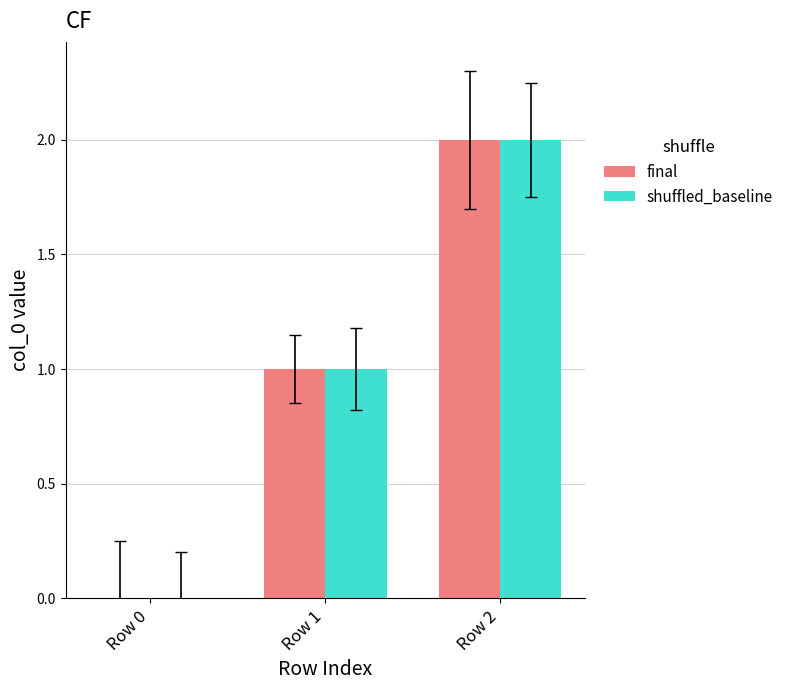

Is the value of final at Row 2 greater than the value of shuffled_baseline at Row 0?

Yes